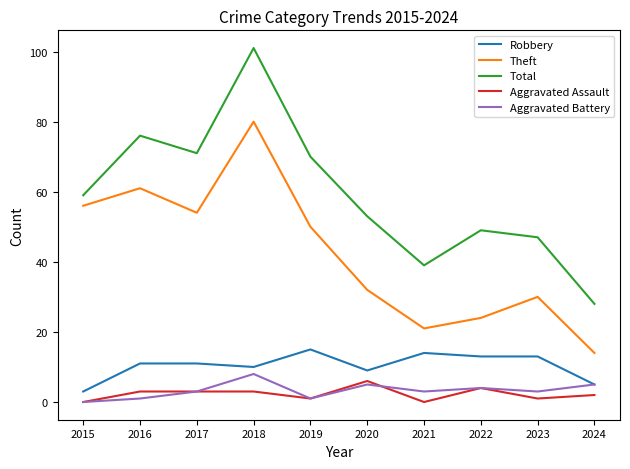

True or false: Total has a value of 117 at 2016.

False